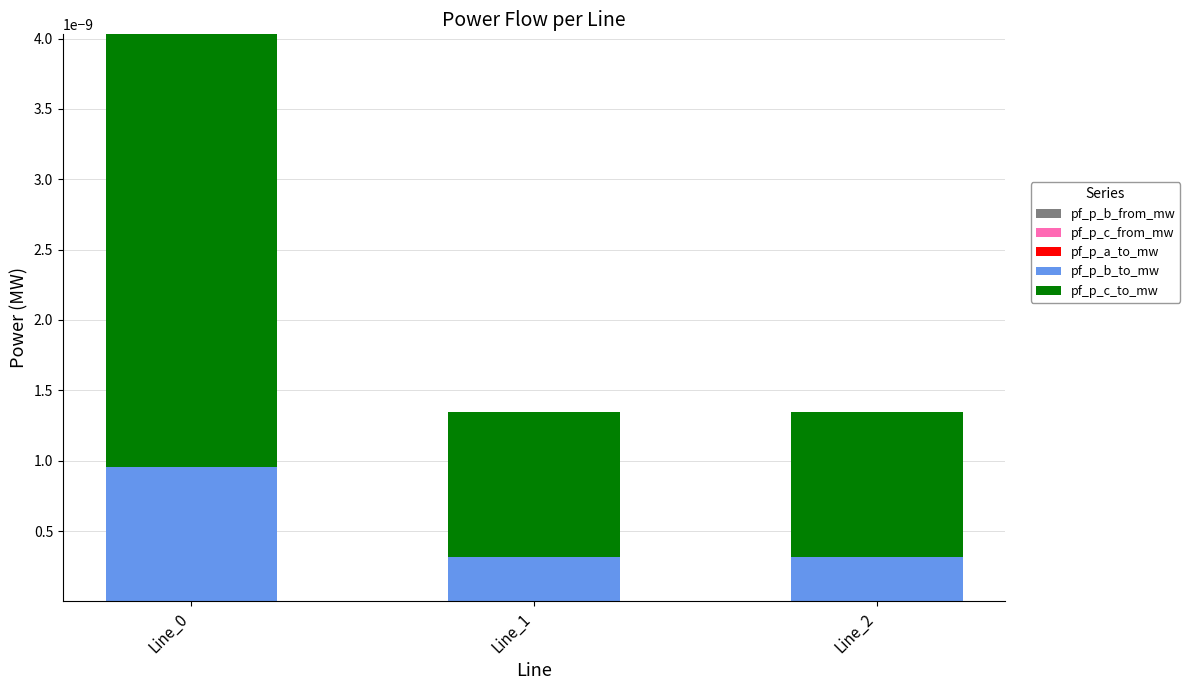

Which category has the highest value across all series?

Line_0